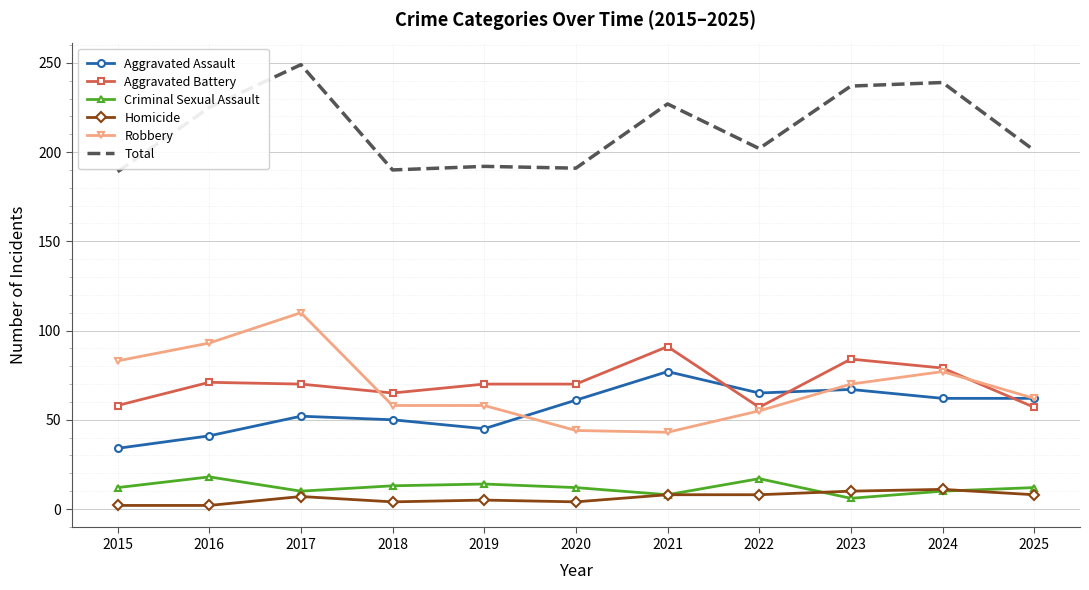

What value does the Criminal Sexual Assault series have at 2023?

6